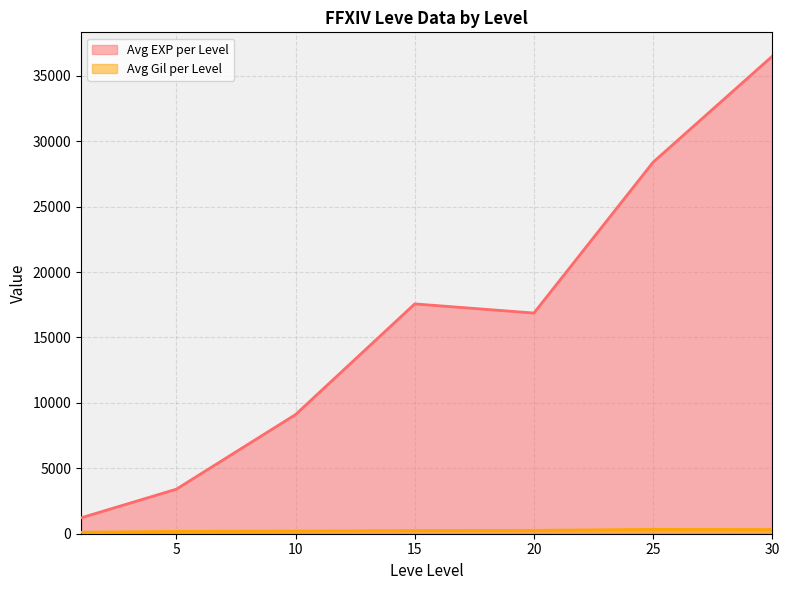

True or false: Avg Gil per Level has more than 1 interior local peaks.

True